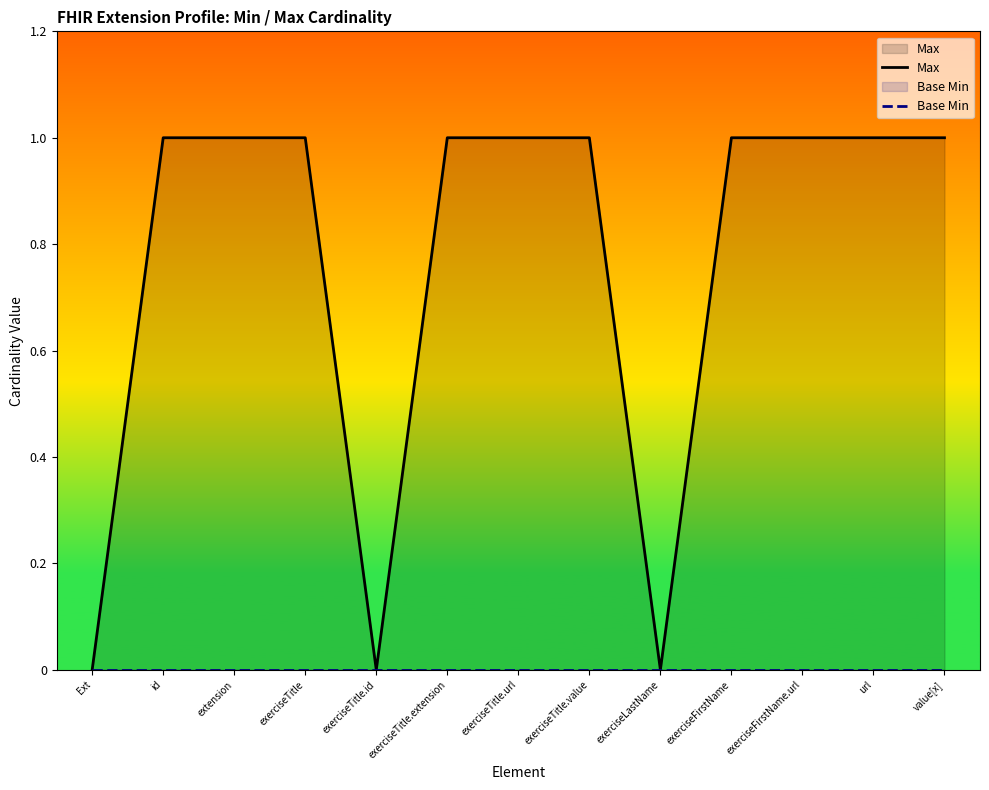

In Max, how many points are lower than both neighbors (excluding endpoints)?

2